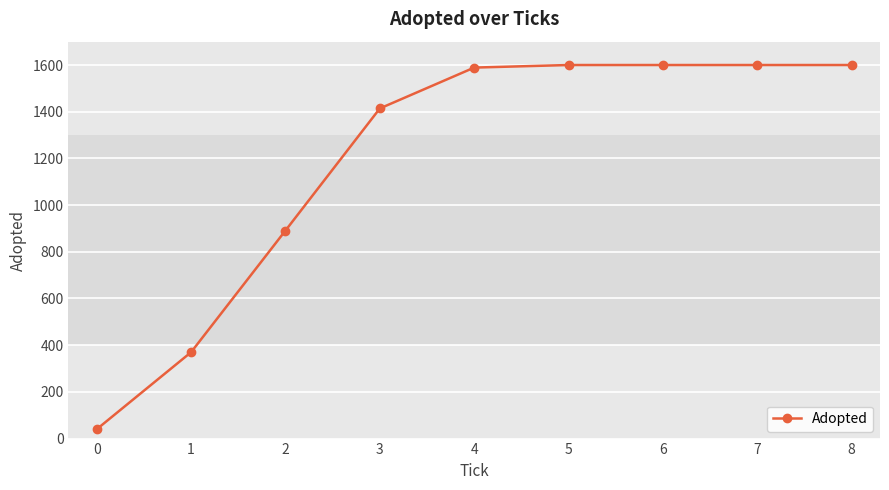

What is the sum of the values at 8 and 0?

1640